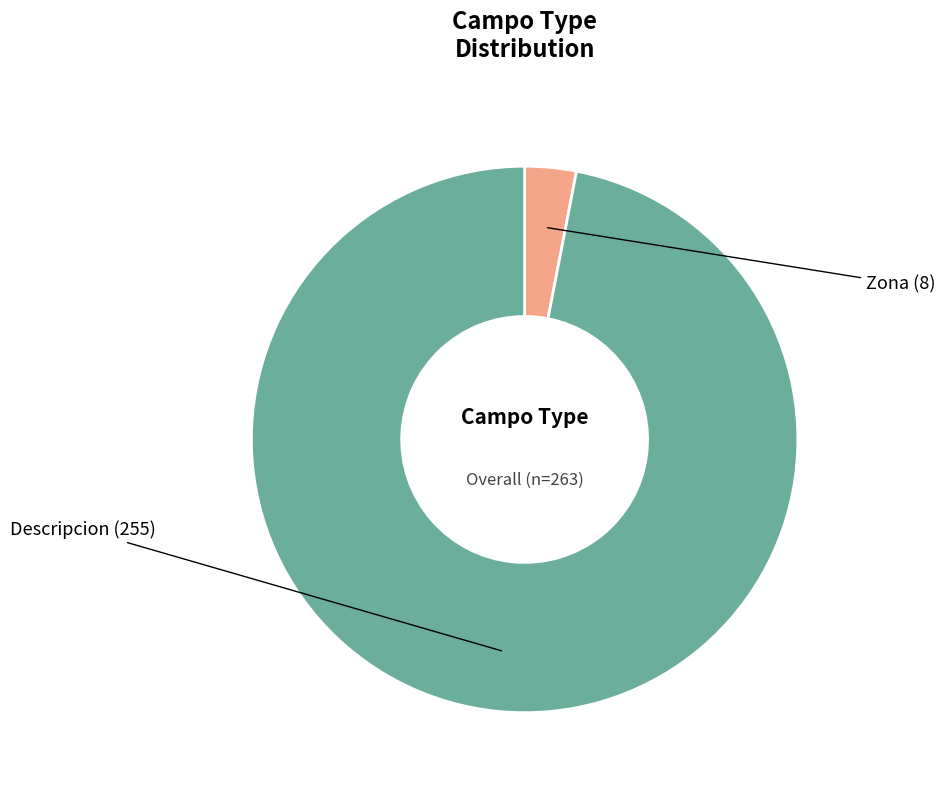

Does any single category account for the majority?

Yes